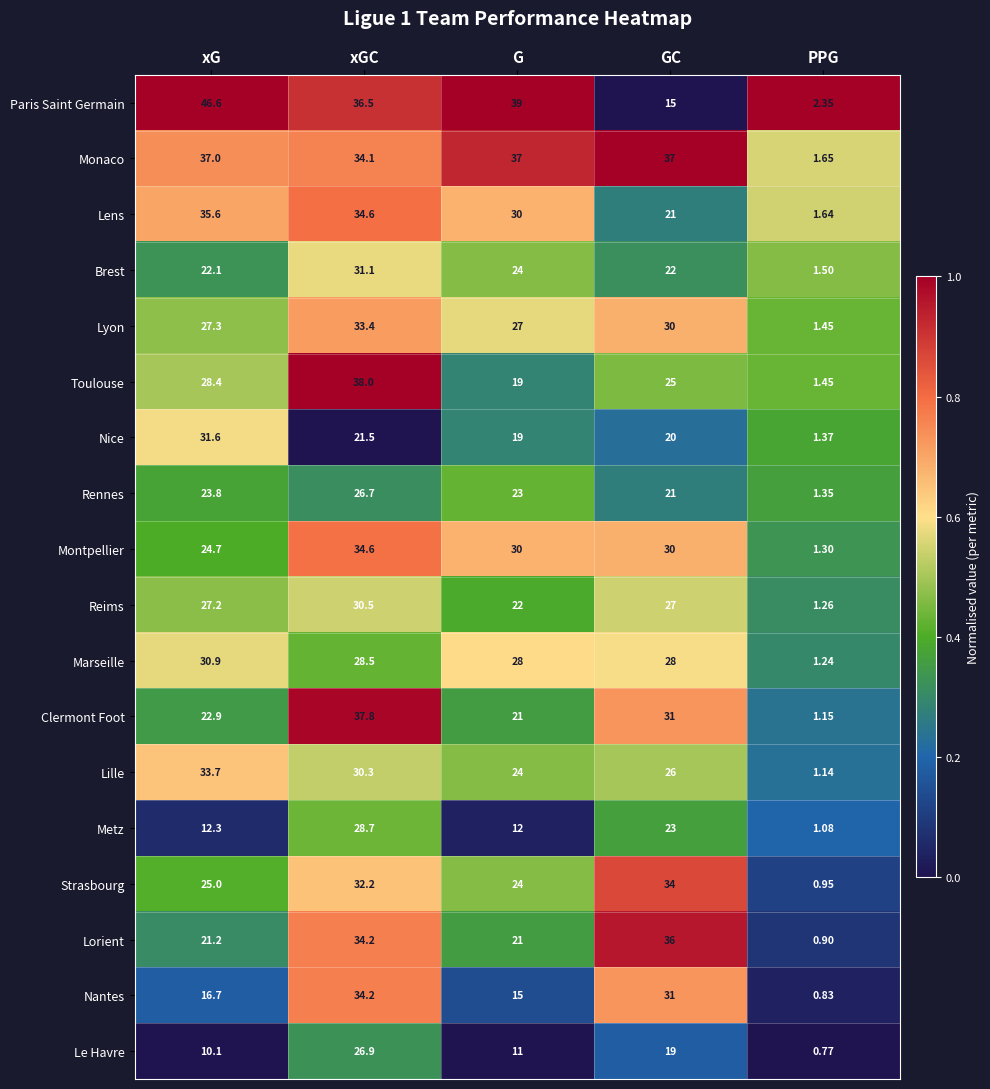

Which series has the largest total across all categories?

Monaco